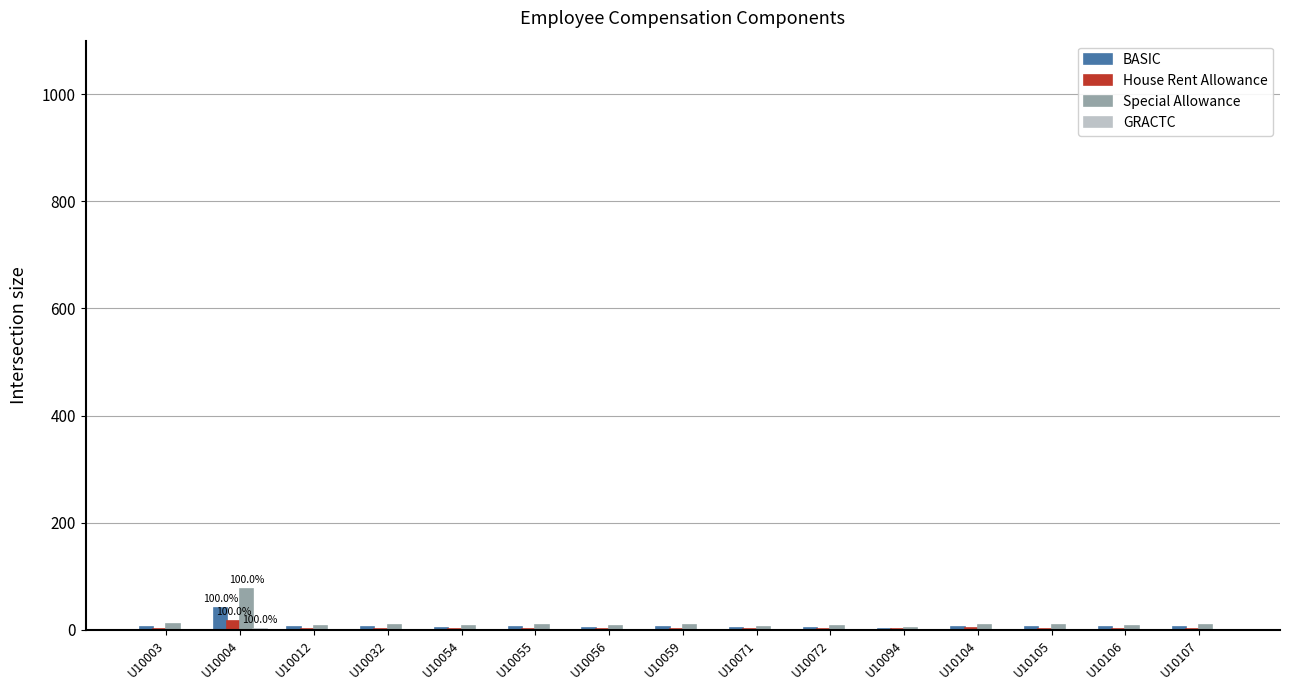

Which label corresponds to the largest value in the chart?

U10004